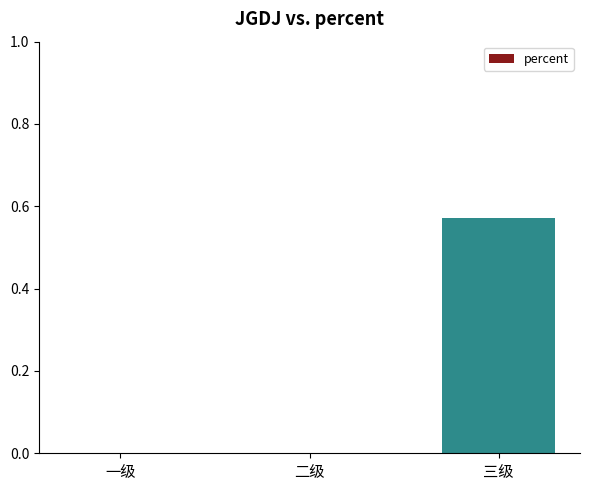

Count the values in the range 0 to 1.

3